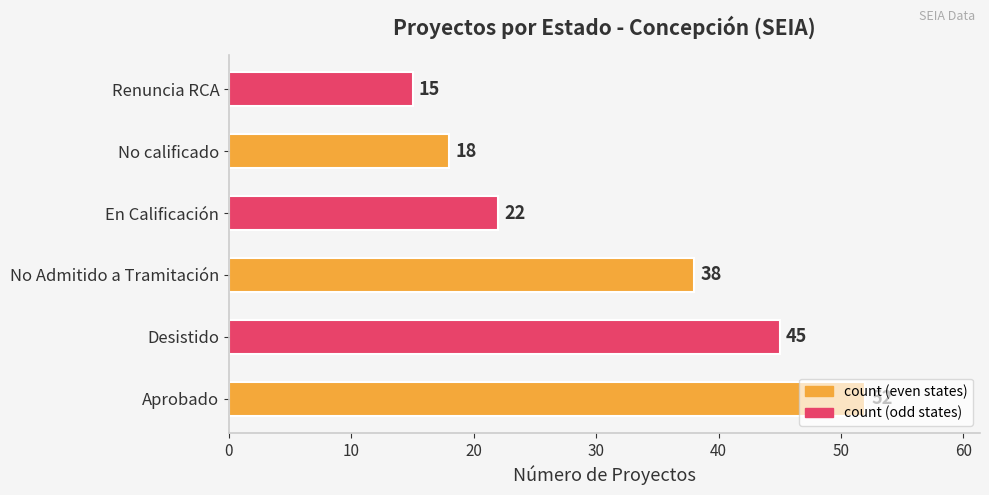

How many bars are there in total?

6